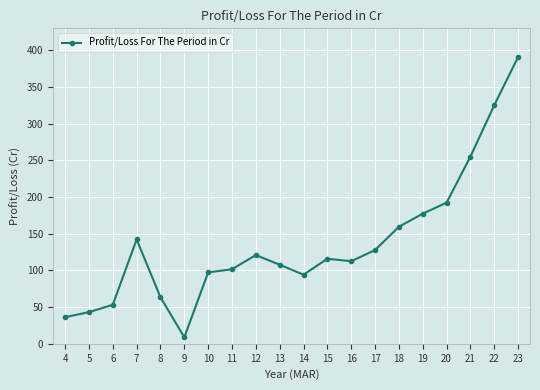

Is this an area chart (filled region under the line)?

No